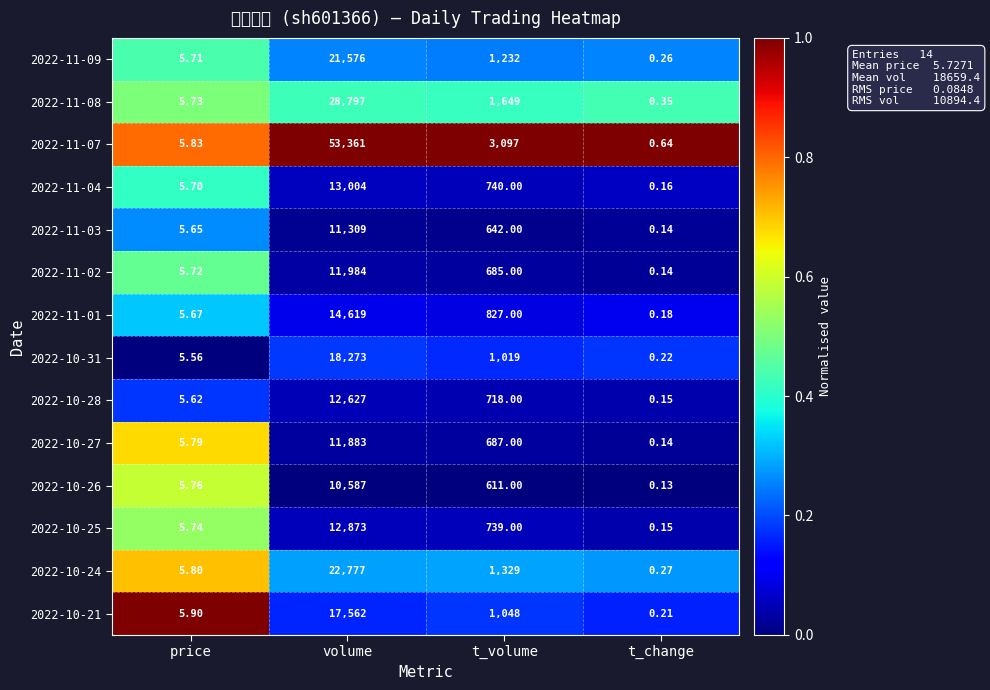

Between volume and t_change, which series saw the biggest shift?

2022-11-07